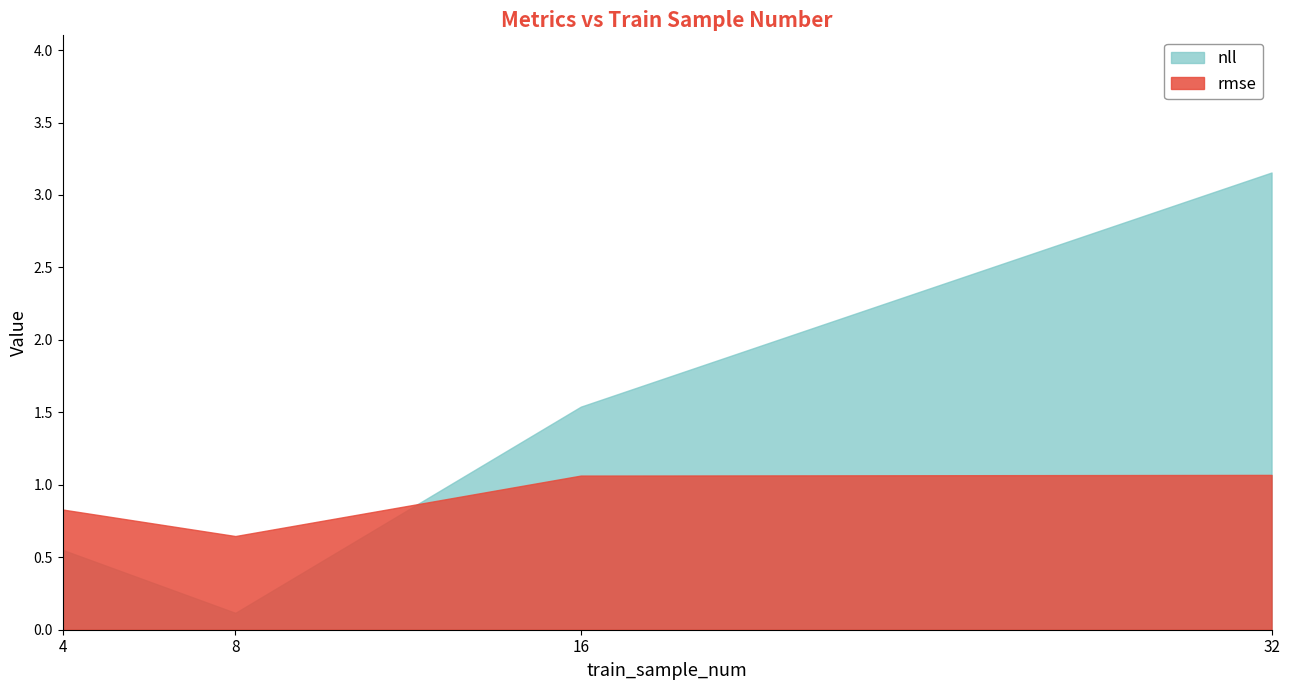

True or false: rmse and nll intersect in this chart.

True